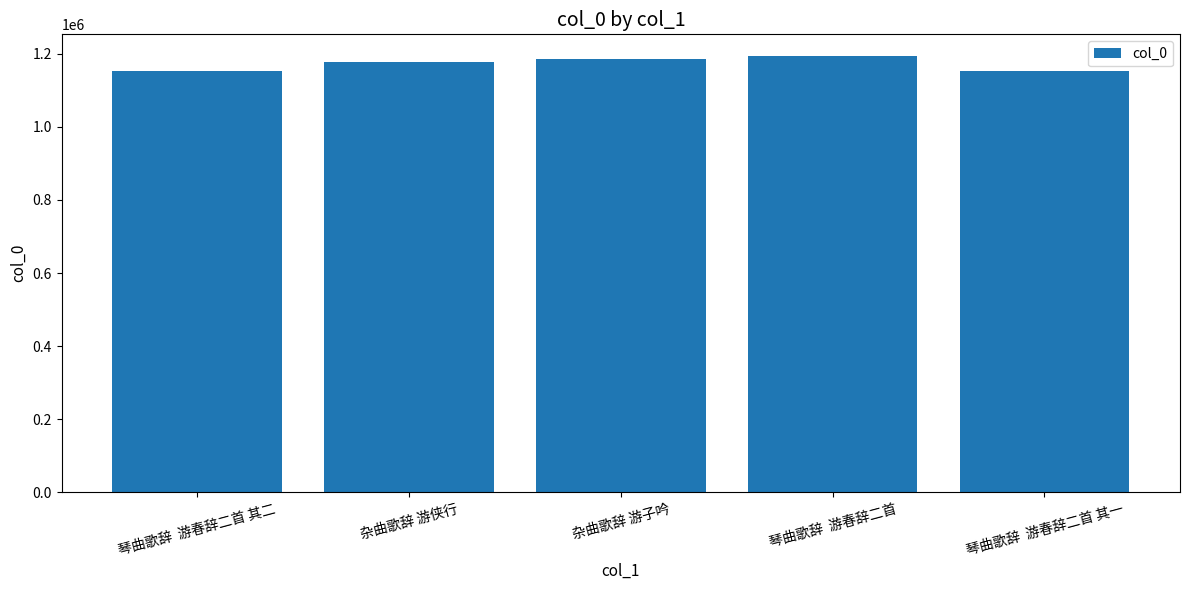

Rank the categories by value from highest to lowest.

琴曲歌辞  游春辞二首, 杂曲歌辞 游子吟, 杂曲歌辞 游侠行, 琴曲歌辞  游春辞二首 其一, 琴曲歌辞  游春辞二首 其二, 5